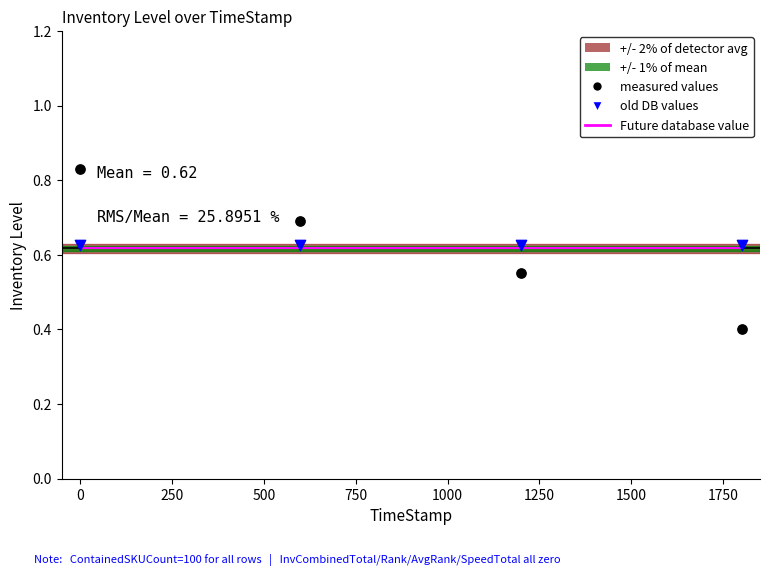

Which series has the widest spread of Y values?

measured values